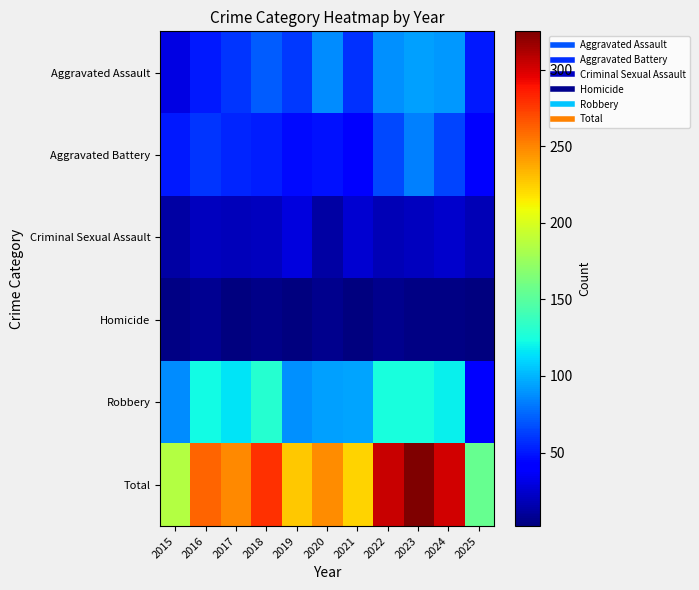

Which label corresponds to the smallest value in the chart?

2017